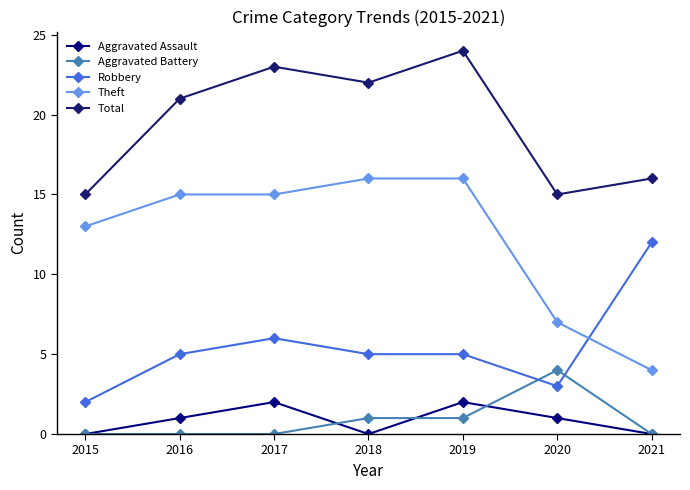

Reading left to right, transcribe all the data shown in this chart.

Aggravated Assault: 2015=0	2016=1	2017=2	2018=0	2019=2	2020=1	2021=0
Aggravated Battery: 2015=0	2016=0	2017=0	2018=1	2019=1	2020=4	2021=0
Robbery: 2015=2	2016=5	2017=6	2018=5	2019=5	2020=3	2021=12
Theft: 2015=13	2016=15	2017=15	2018=16	2019=16	2020=7	2021=4
Total: 2015=15	2016=21	2017=23	2018=22	2019=24	2020=15	2021=16